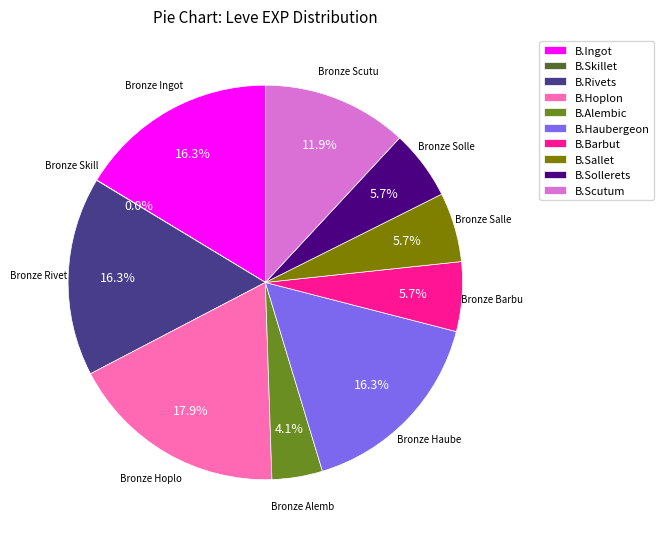

What is the ratio of the value at B.Rivets to the value at B.Haubergeon?

1.0